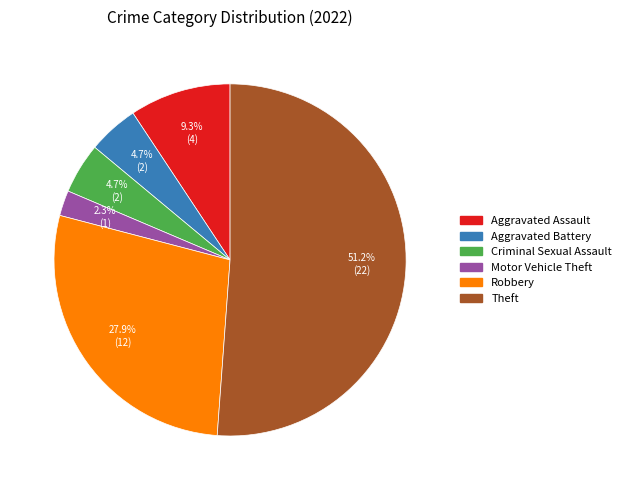

How many segments does this pie chart have?

6